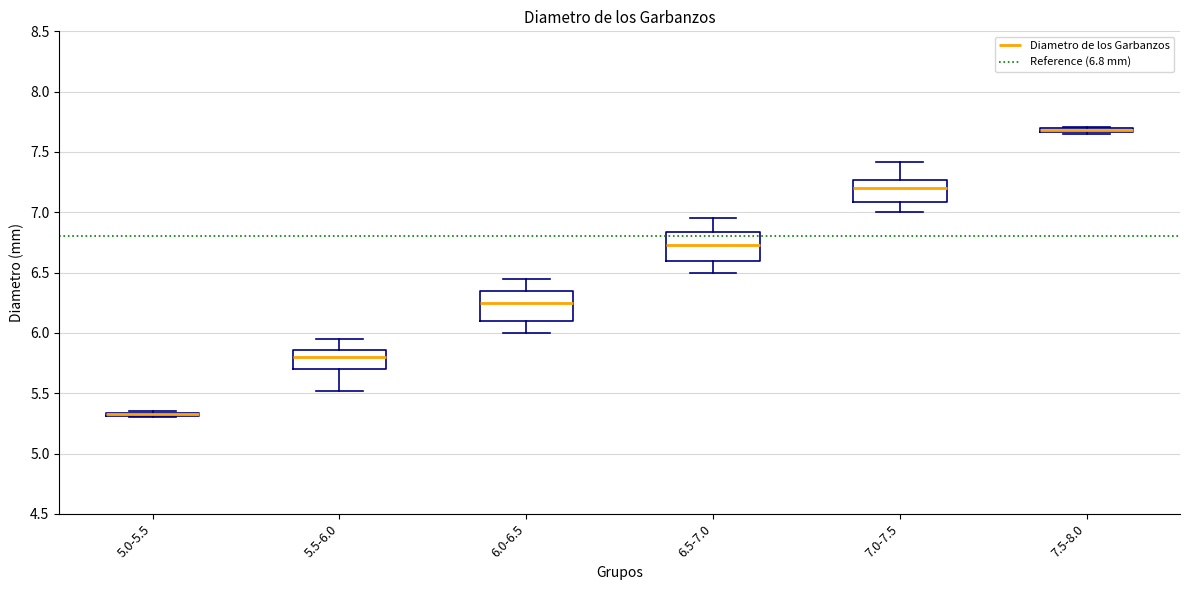

Where is the lower edge of the box for 6.0-6.5 on the y-axis? The values are not printed on the chart, so give them approximately, as read against the axis.

6.10